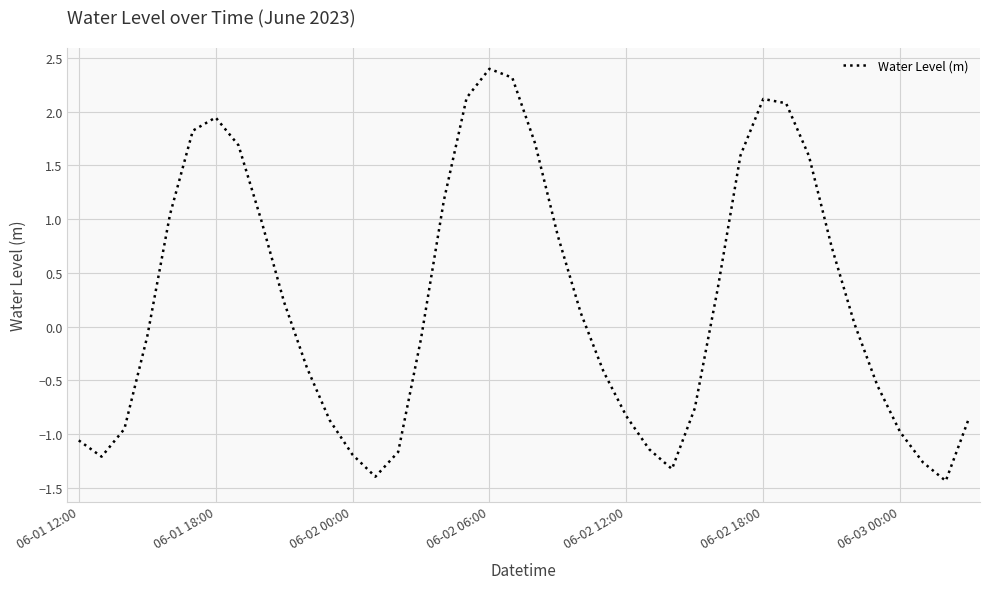

What is the smallest value displayed?

-1.4